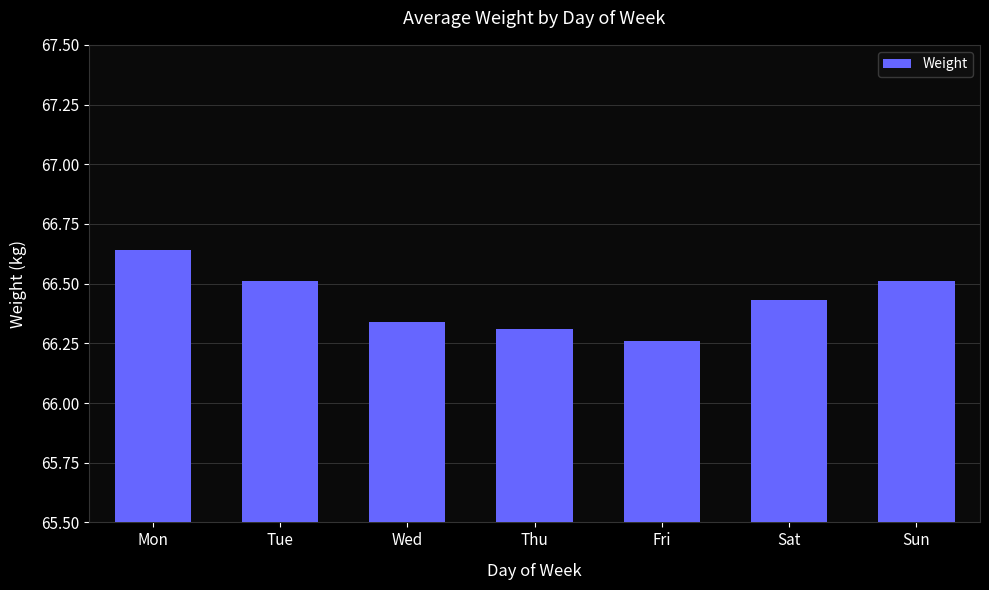

What value does the data have at Tue?

66.5